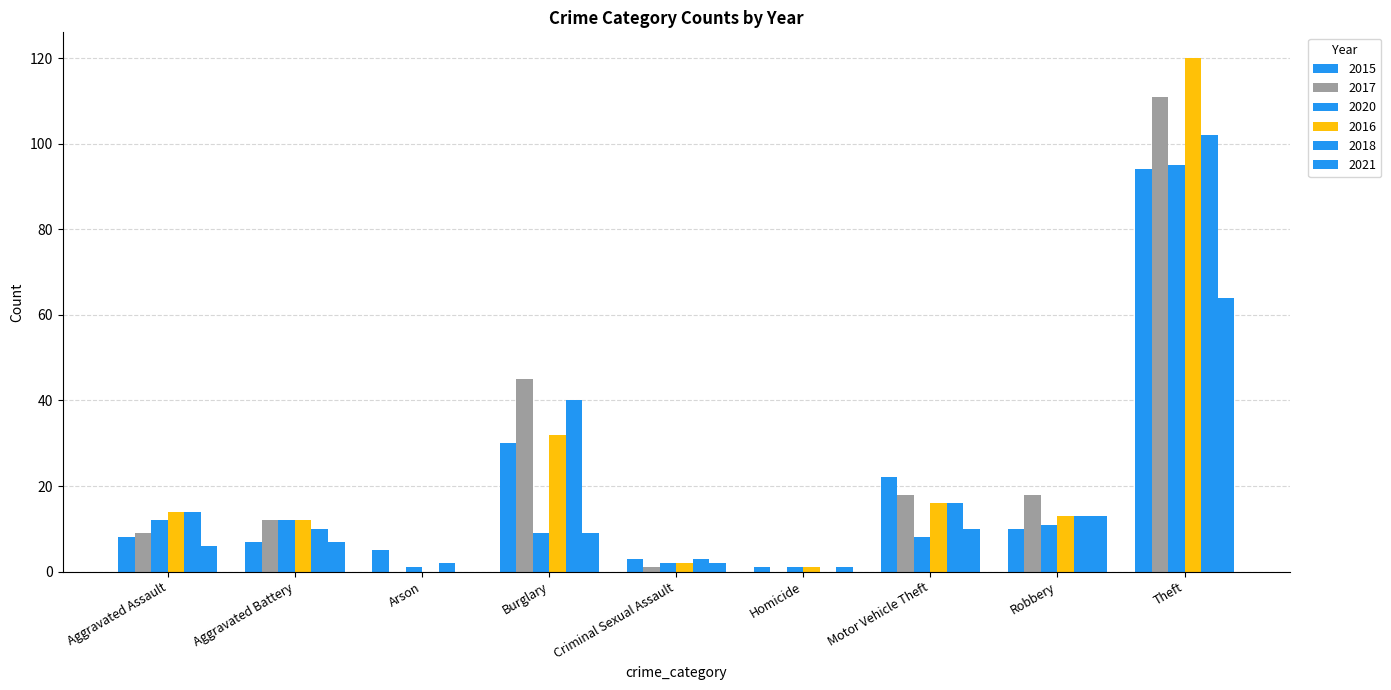

Count the number of data series in this chart.

6